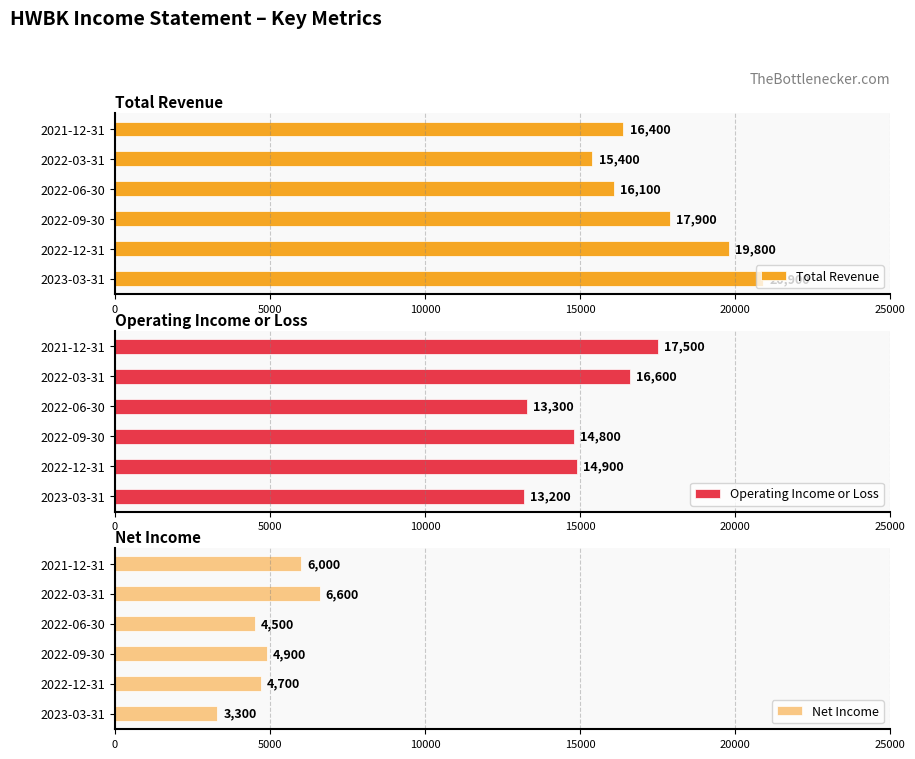

How many bars are there in total?

18